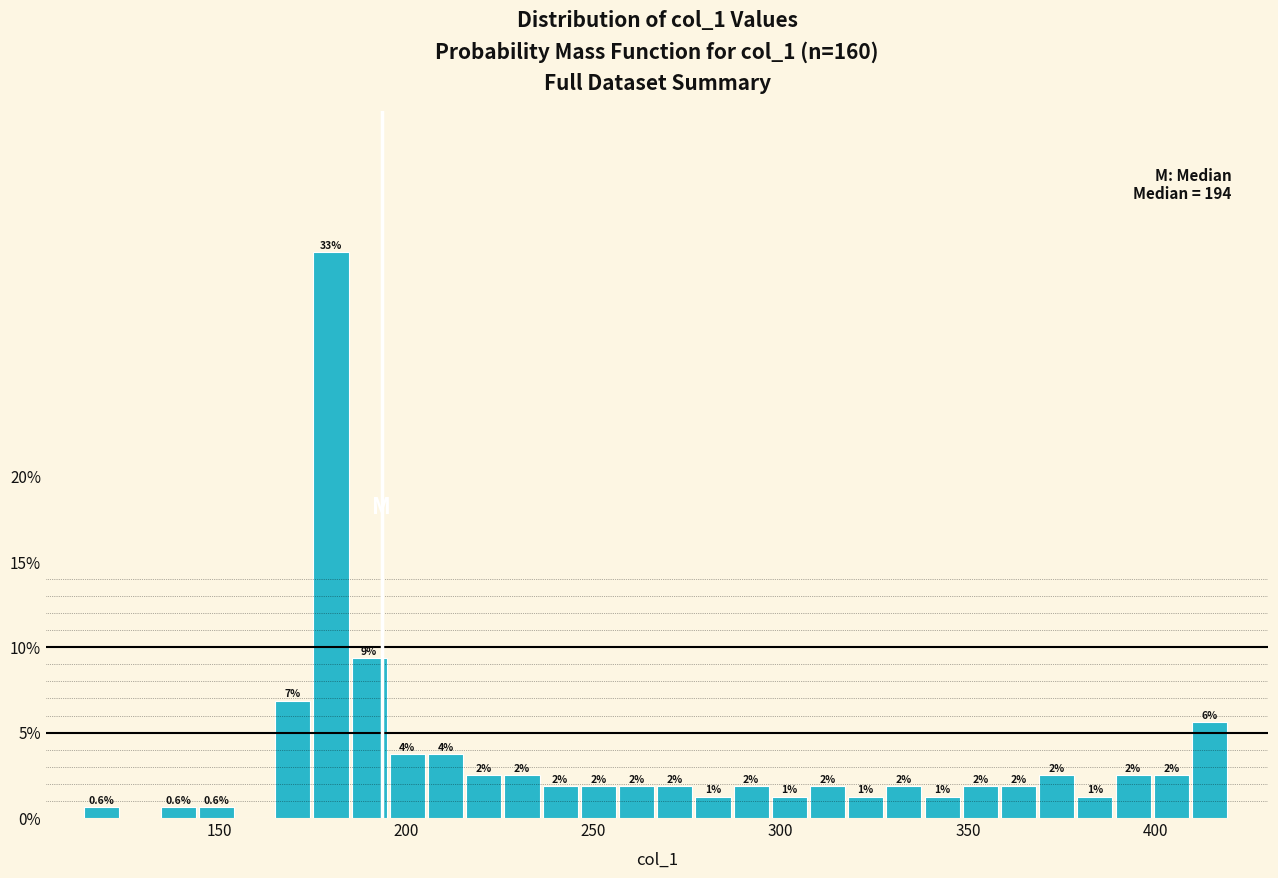

Read against the x-axis, roughly where is the centre of the tallest bar?

180